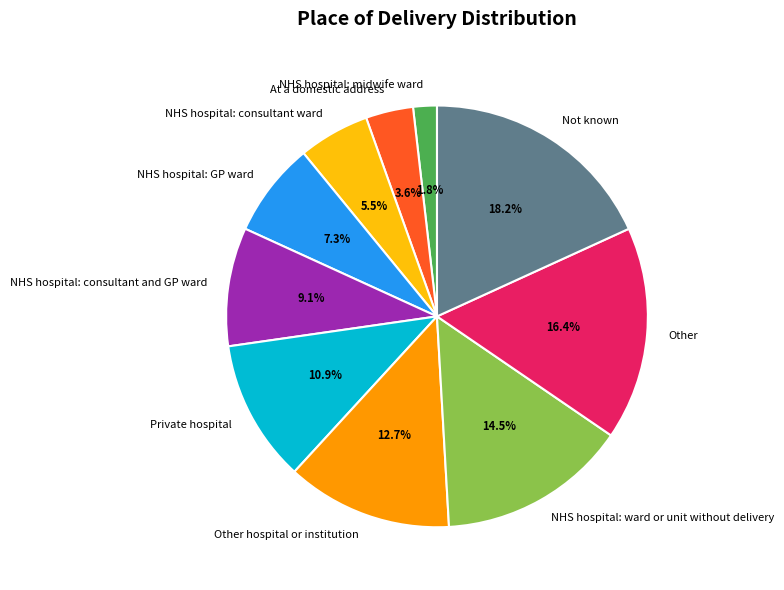

Between Other and NHS hospital: ward or unit without delivery, which is larger?

Other